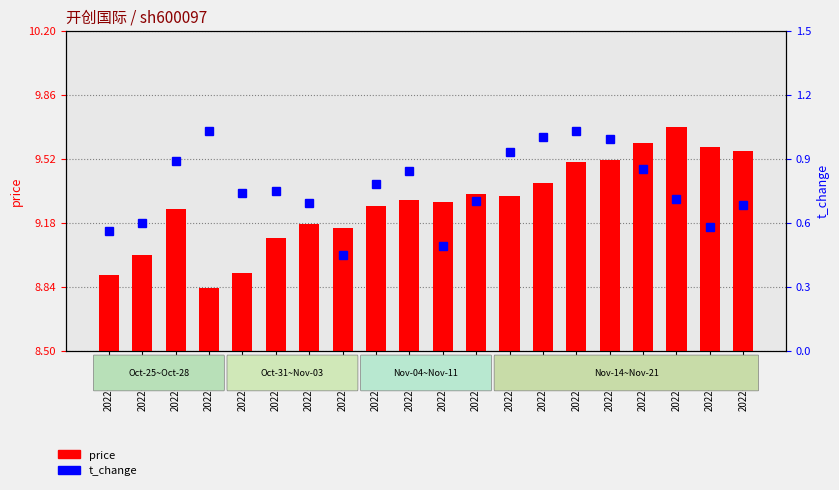

Which series has the largest total across all categories?

price